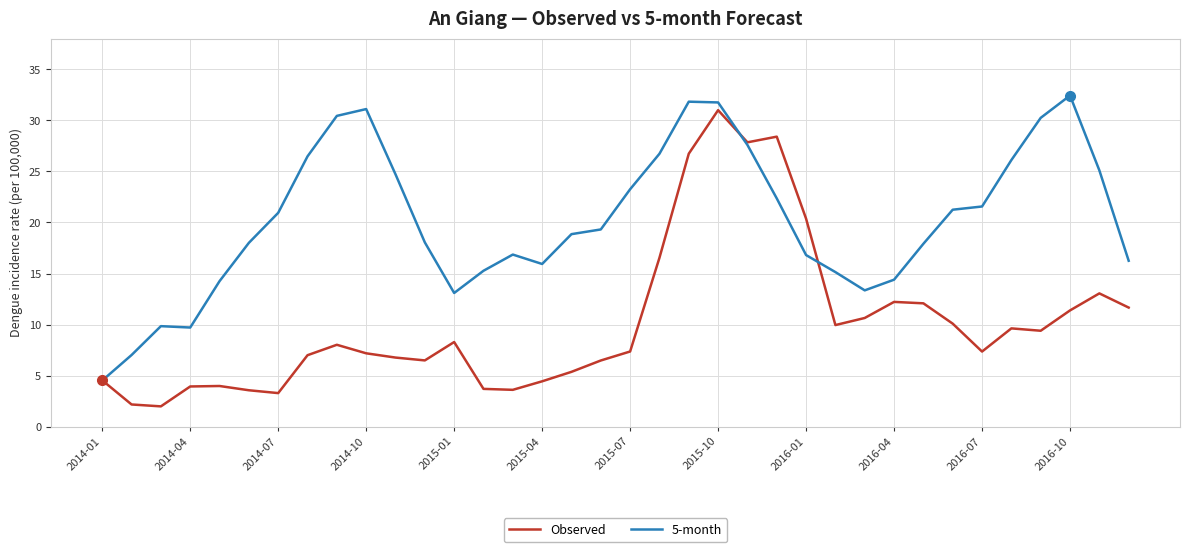

What is the highest value of the 5-month series?

32.4